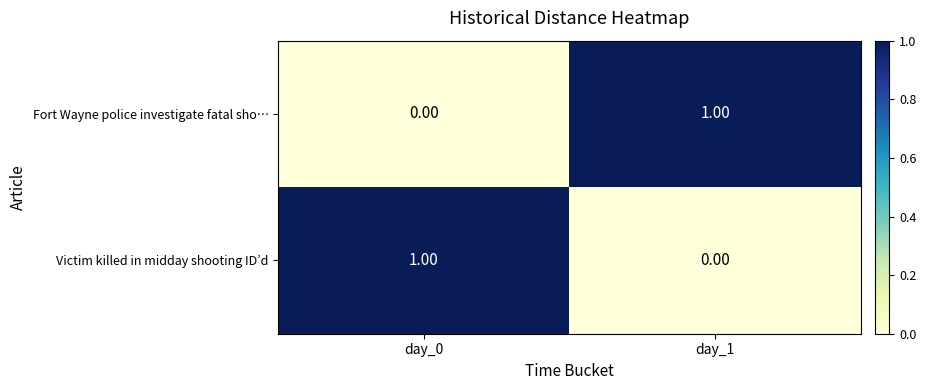

At how many categories does at least one series exceed 0?

2